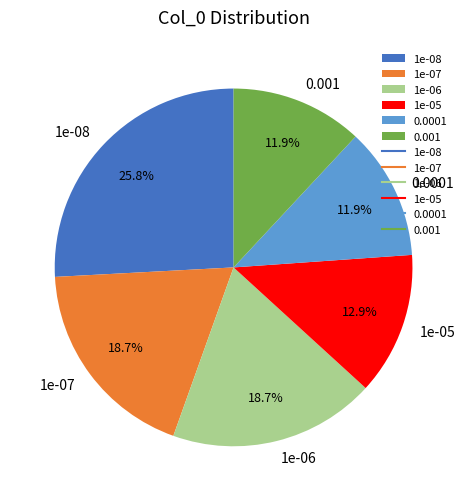

Is it true that 0.0001 is 12% of the pie?

True